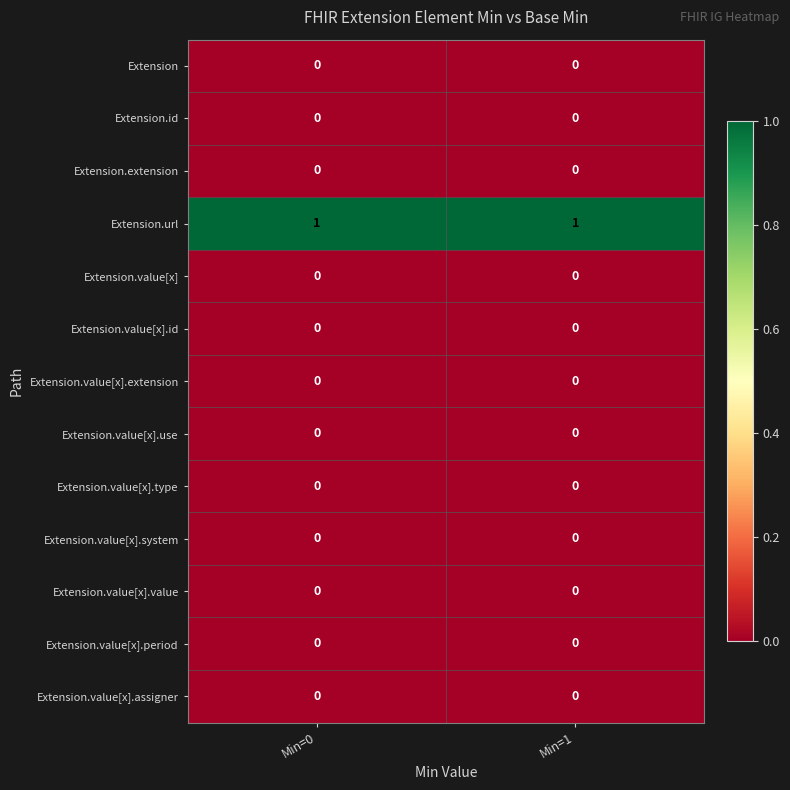

The value of Extension.value[x].type at Min=1 is 0. True or false?

True